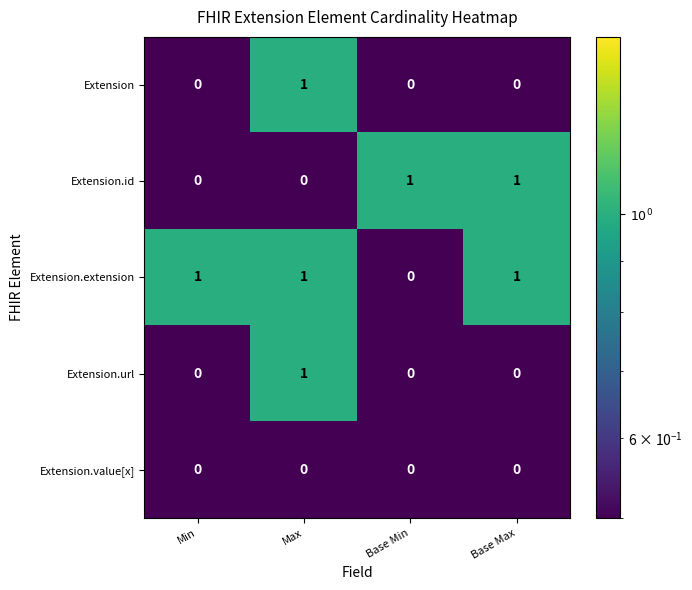

The Extension.extension series shows 2 at Max. True or false?

False